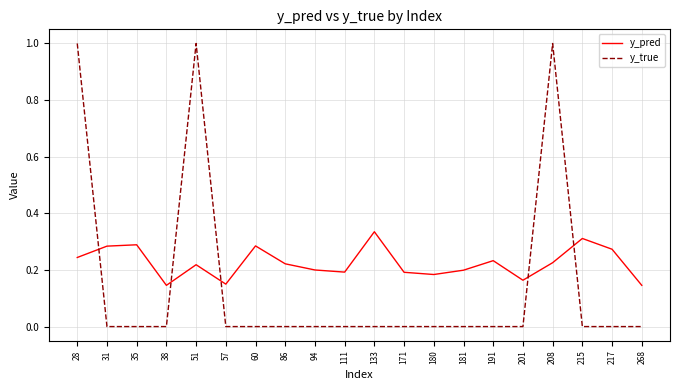

Which series changed the most between 28 and 181?

y_true